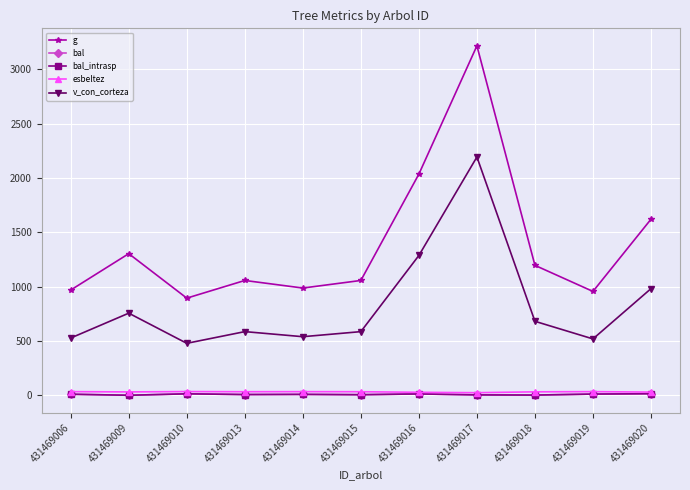

Is this an area chart (filled region under the line)?

No